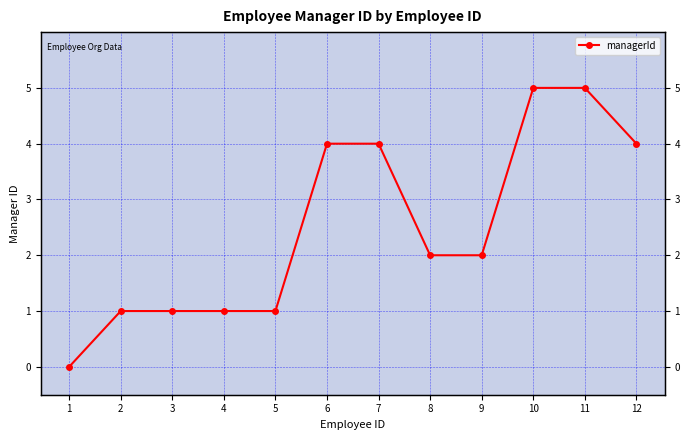

The value at 6 is 2. True or false?

False